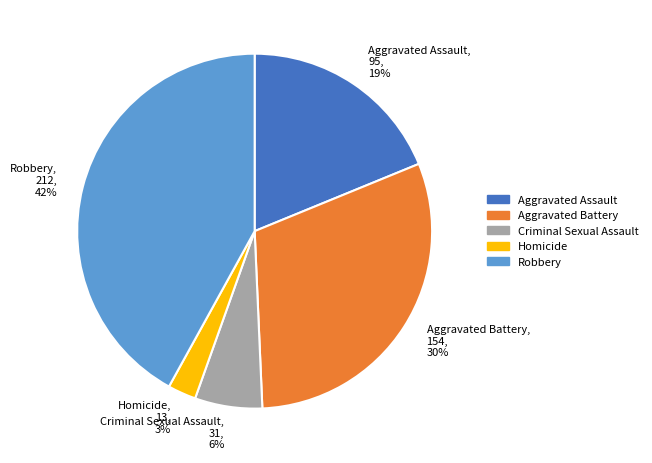

Does Criminal Sexual Assault account for over 50% of the chart?

No